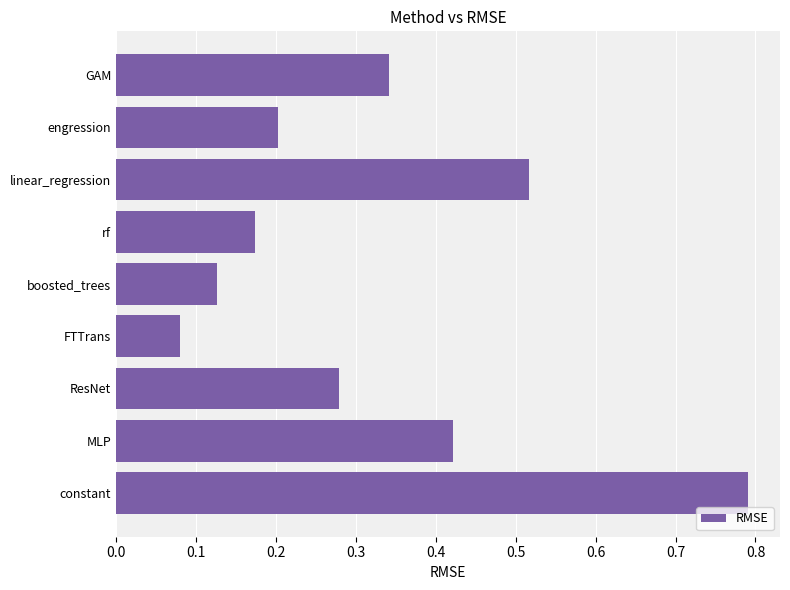

At which label is the value closest to 0?

FTTrans